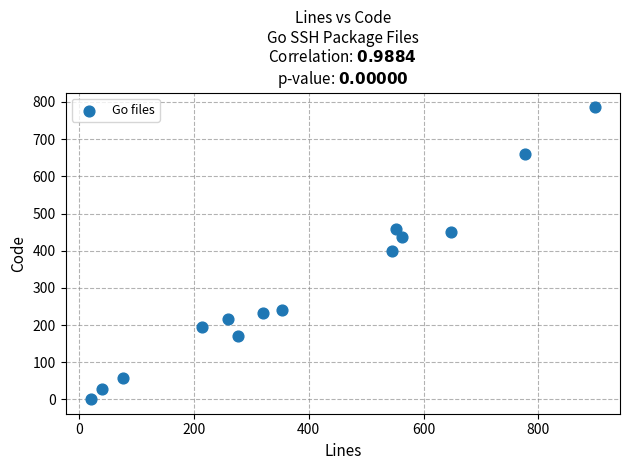

What is the range of X values (max minus min)?

877